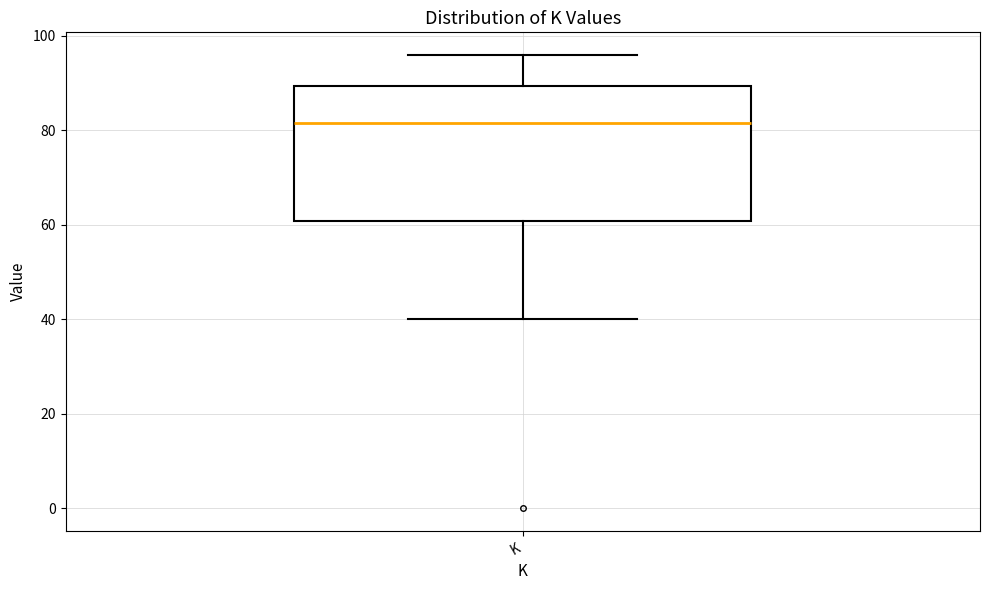

Read this box plot against the y-axis: the position of the median line, the range covered by the box, and the ends of both whiskers. The values are not printed on the chart, so give them approximately, as read against the axis.

median 82, box 60 to 90, whiskers 40 to 96